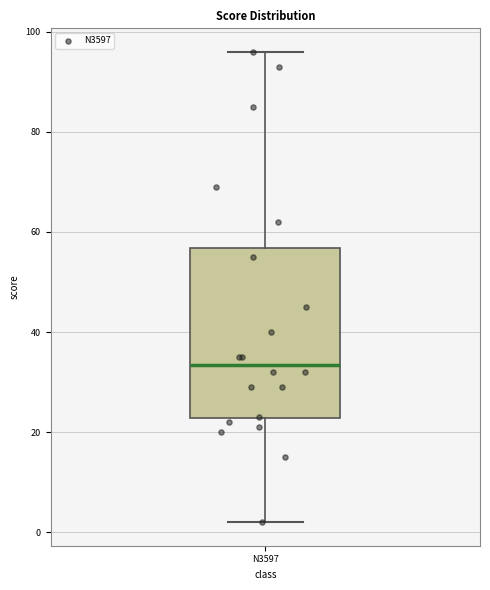

Transcribe this box plot: give where the median line is, the range the box spans, and where the two whiskers end, as read against the y-axis. The values are not printed on the chart, so give them approximately, as read against the axis.

median 34, box 22 to 56, whiskers 2 to 96